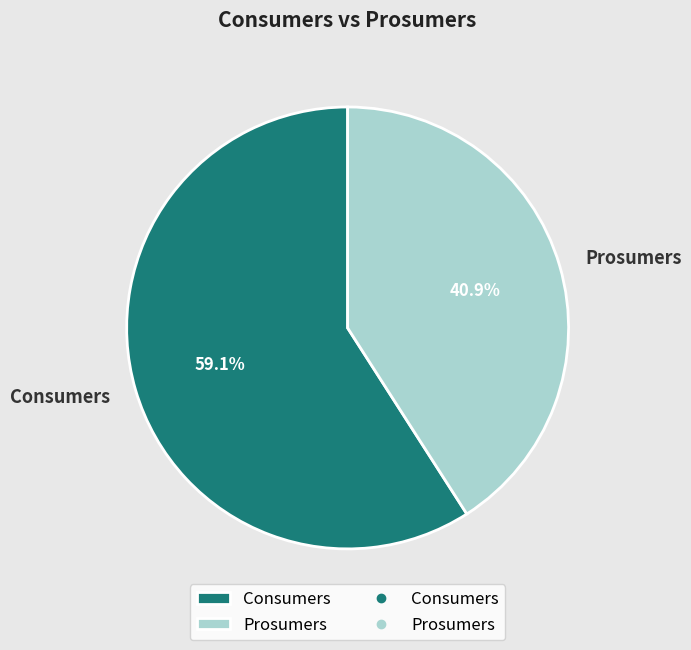

True or false: Consumers accounts for 50% of the total.

False